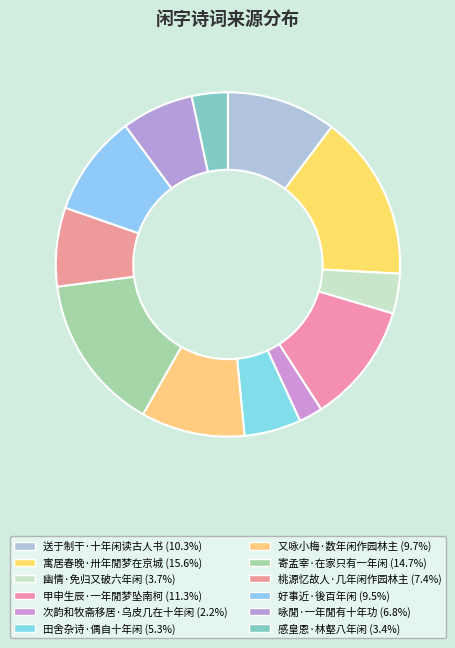

To the nearest percent, what is the combined percentage of 感皇恩·林壑八年闲 and 咏閒·一年閒有十年功?

10%